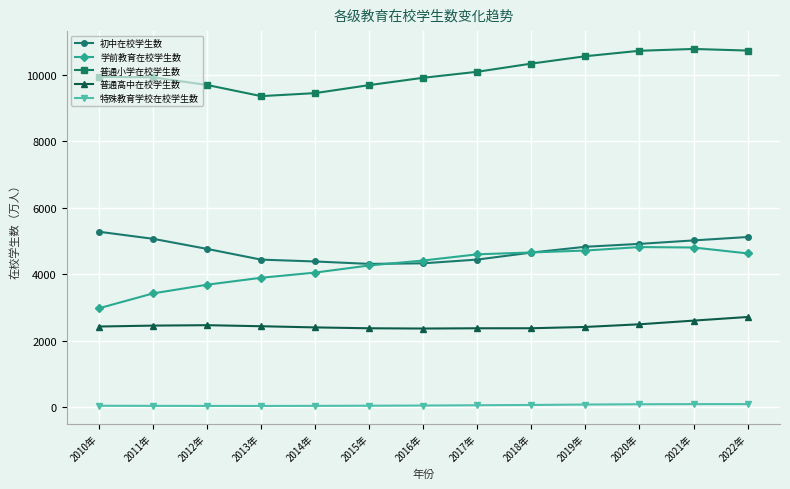

What is the maximum value for 普通小学在校学生数?

10779.9